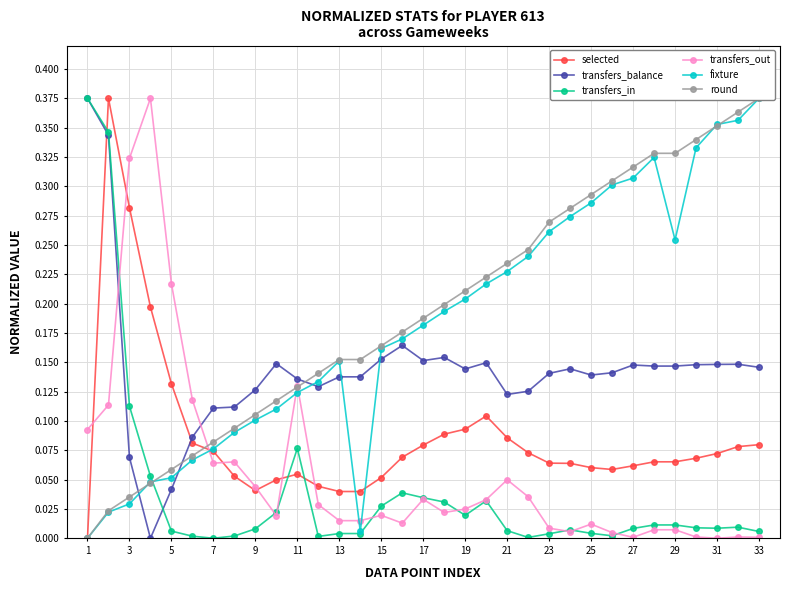

How many times do selected and transfers_balance cross each other?

2